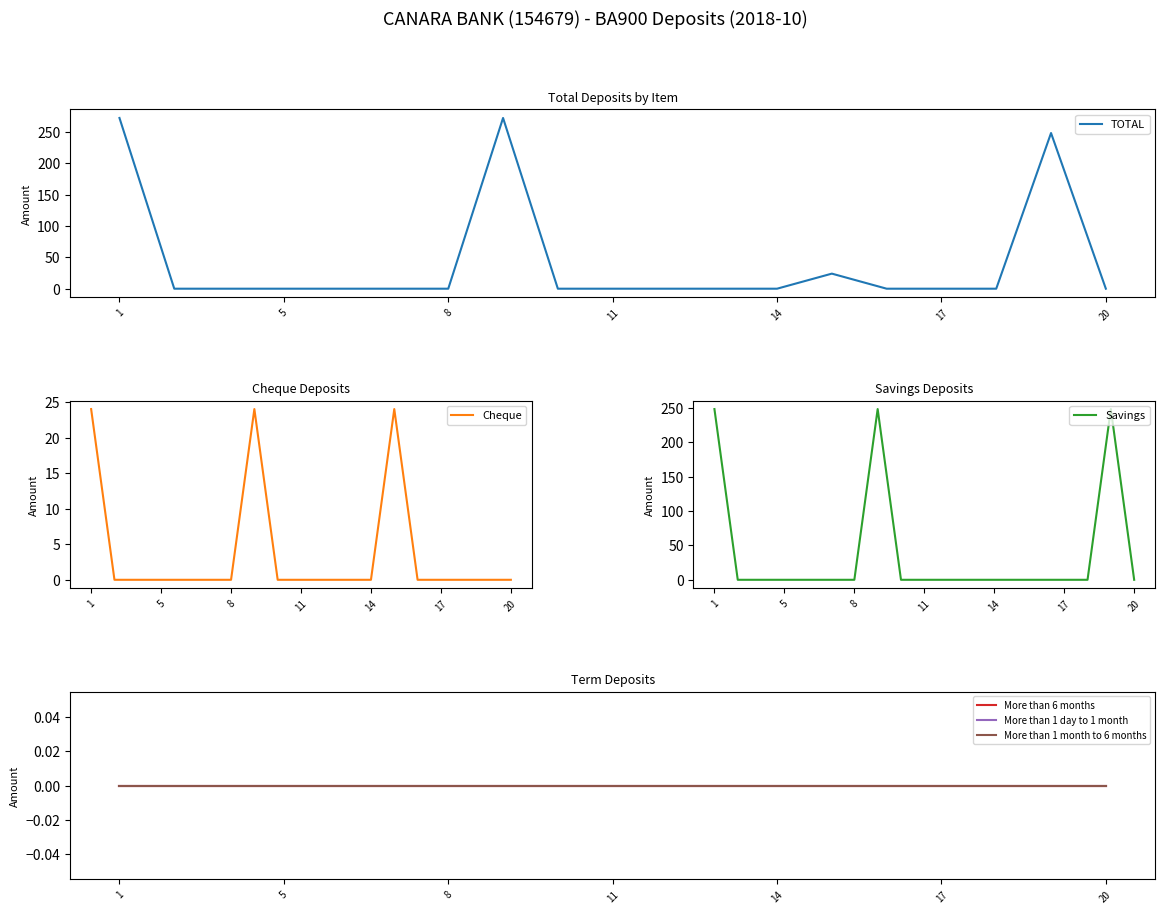

True or false: More than 6 months has more than 1 interior local peaks.

False